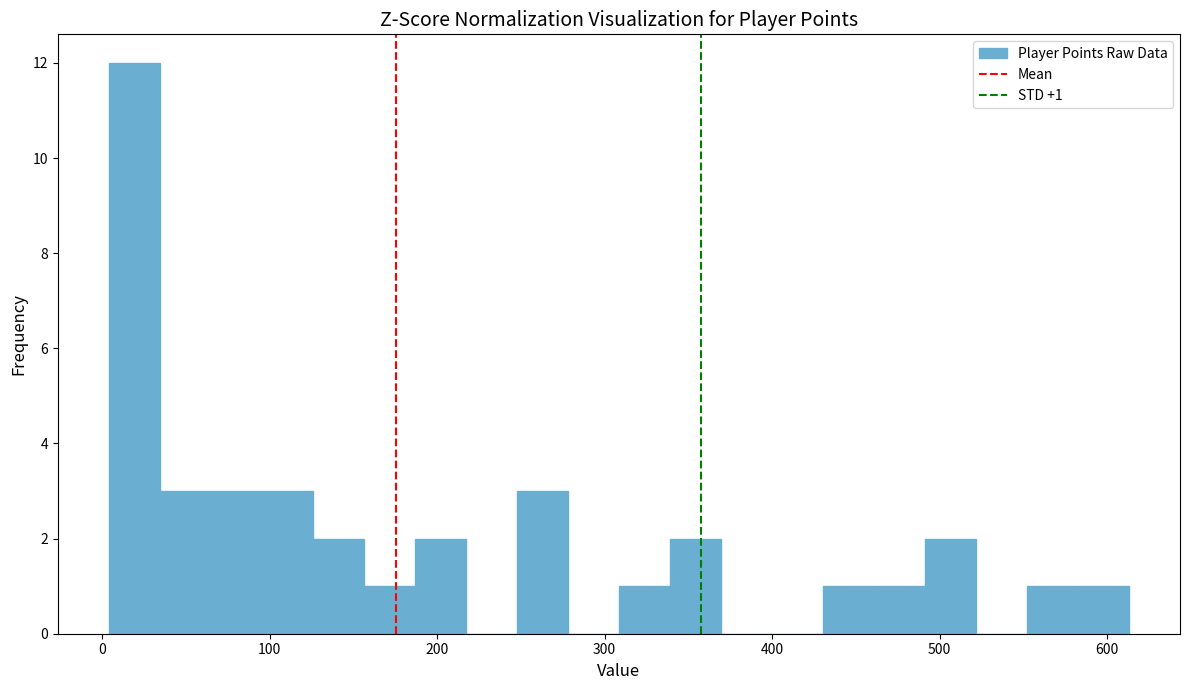

Around what value on the x-axis is the tallest bar? Give the approximate position of its centre, as read against the axis.

20